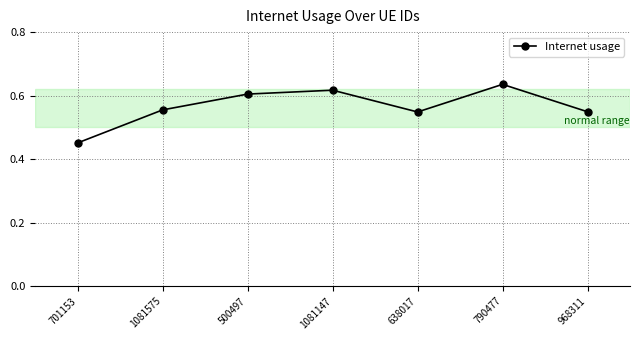

How many values are between 0 and 1?

7